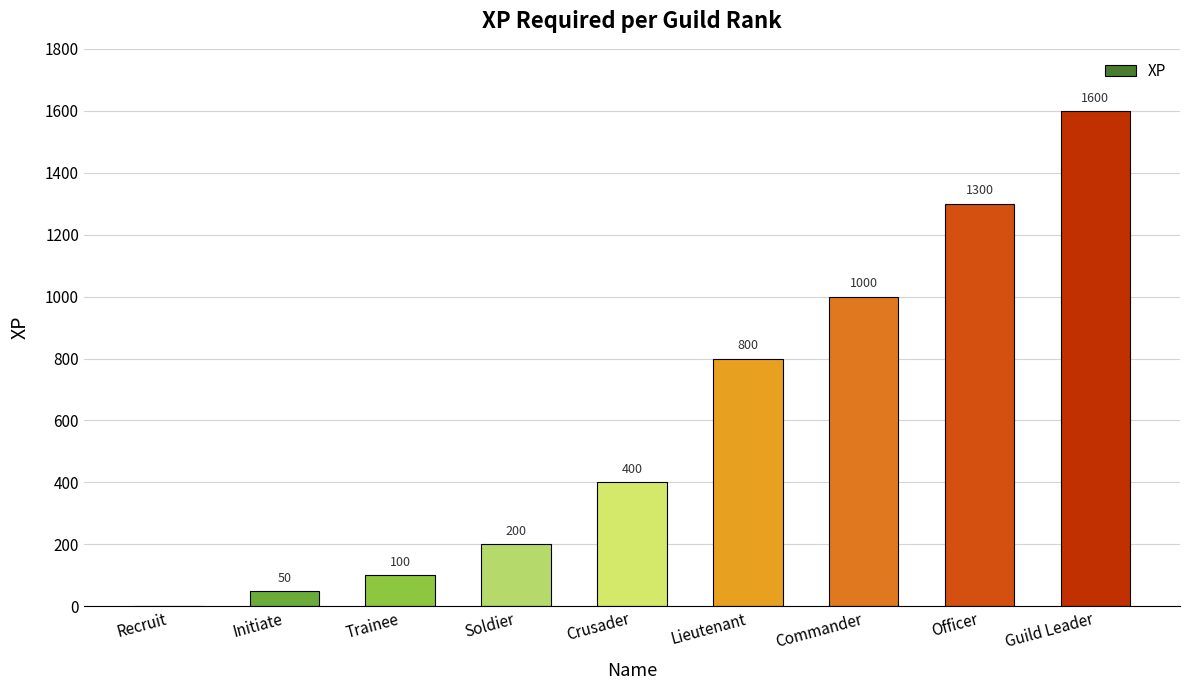

Which label corresponds to the largest value in the chart?

Guild Leader